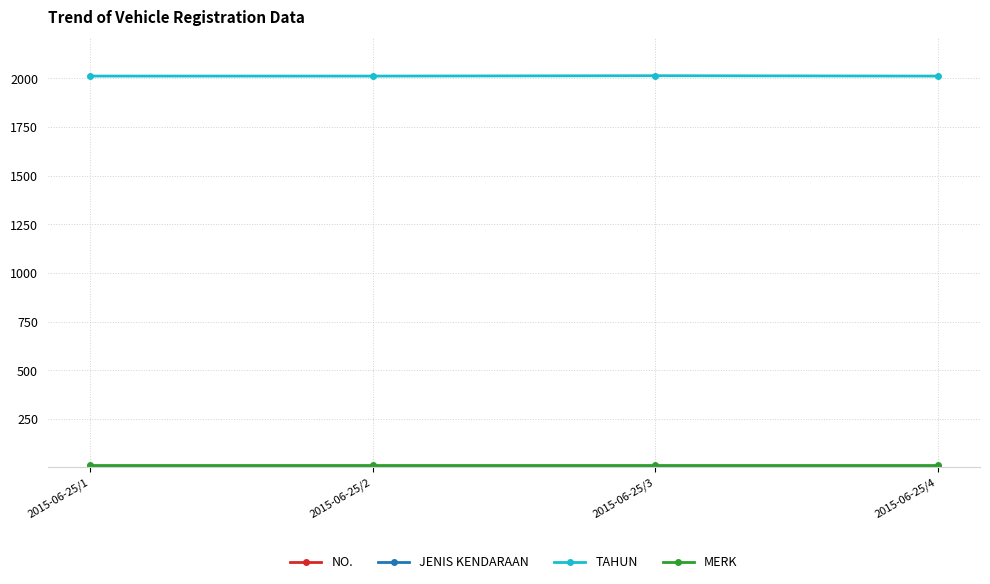

True or false: TAHUN has more than 1 interior local peaks.

False